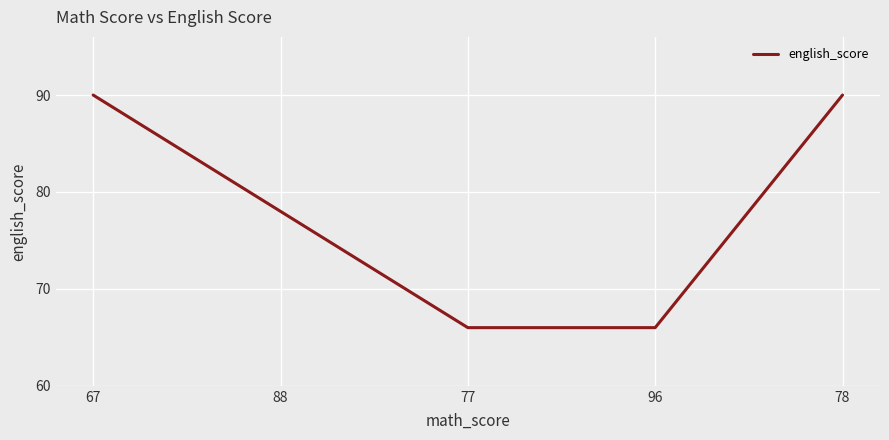

How many distinct data groups are displayed?

1